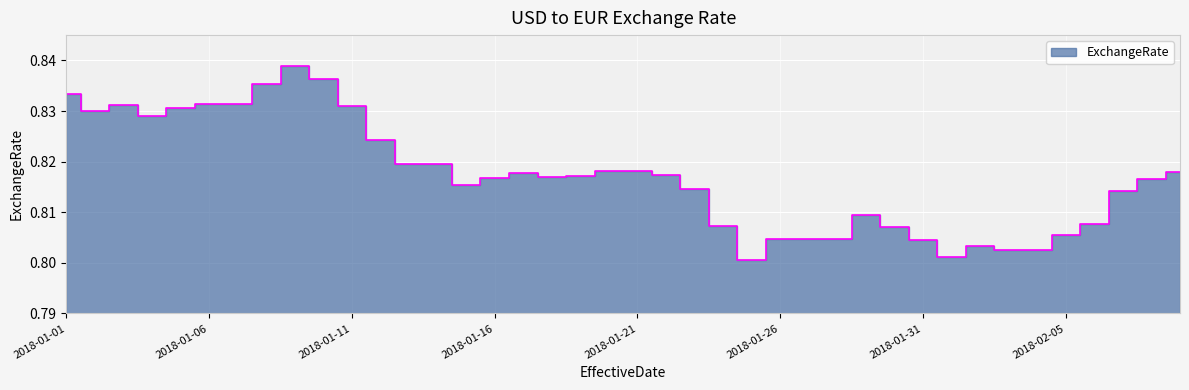

The value at 2018-01-04 is 0.8. True or false?

True